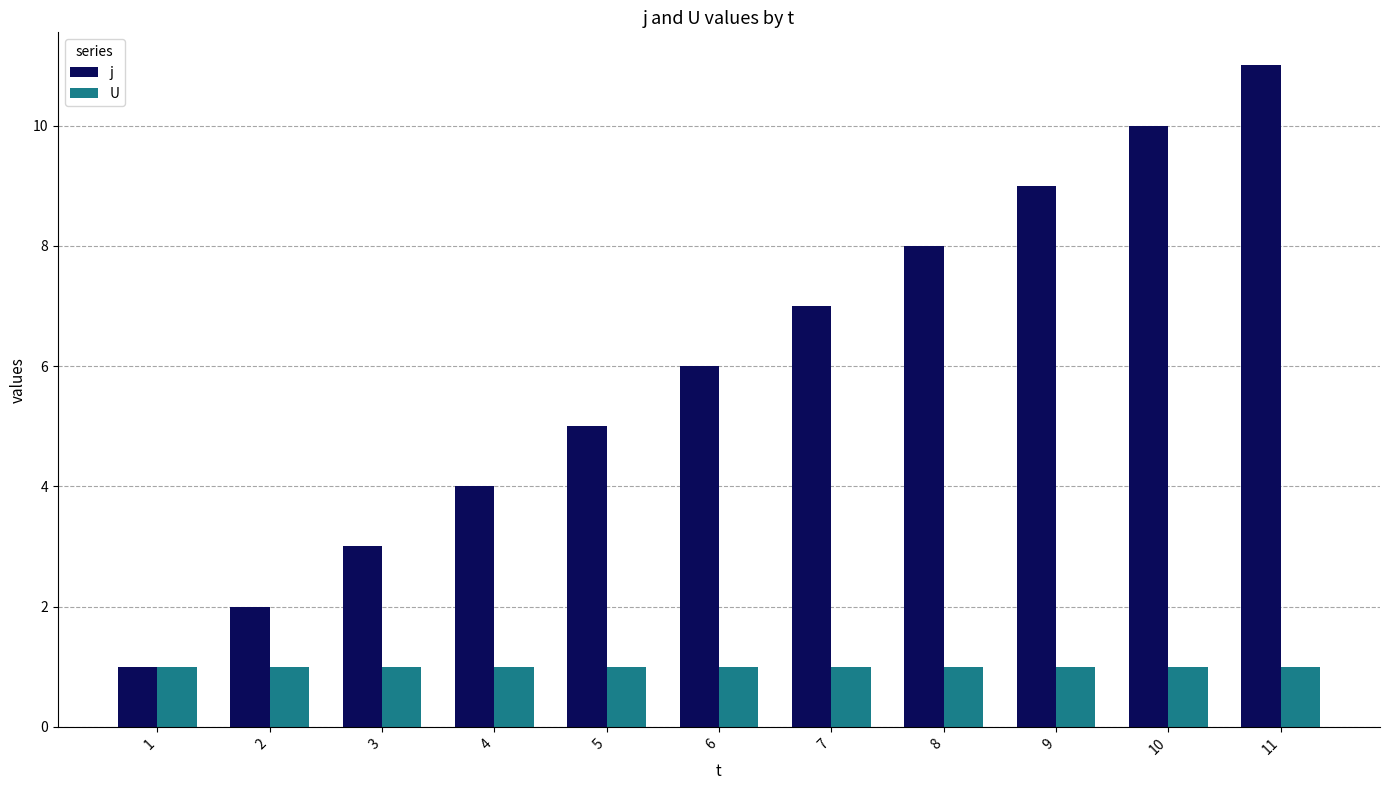

How many bars are there in each group?

2